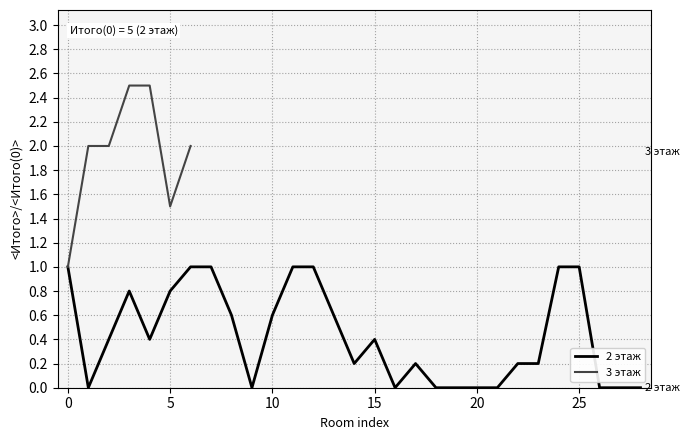

What is the highest value of the 2 этаж series?

1.0